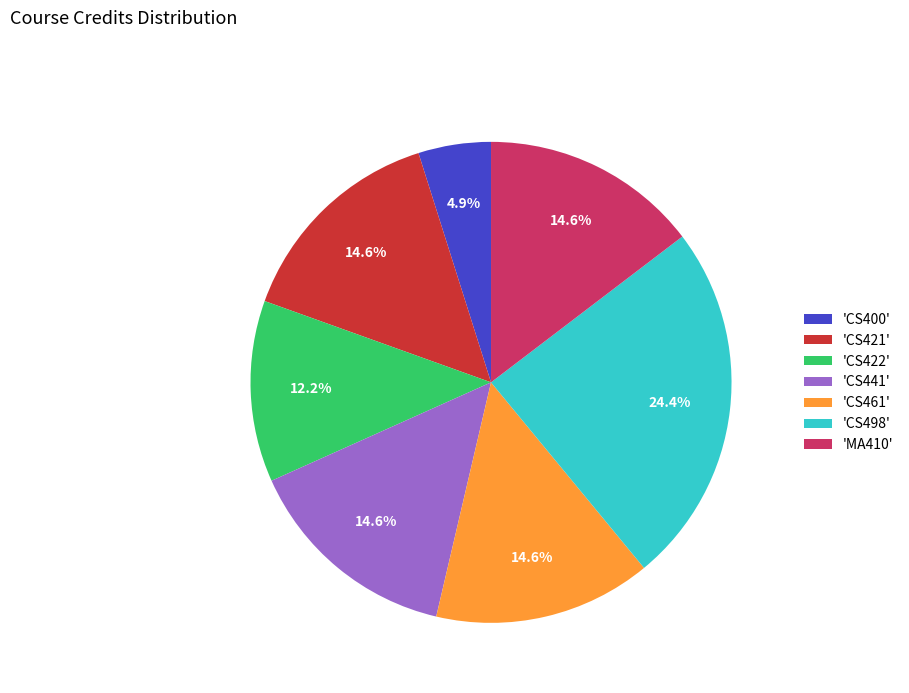

How much of the chart is everything except 'CS400'?

95.1%